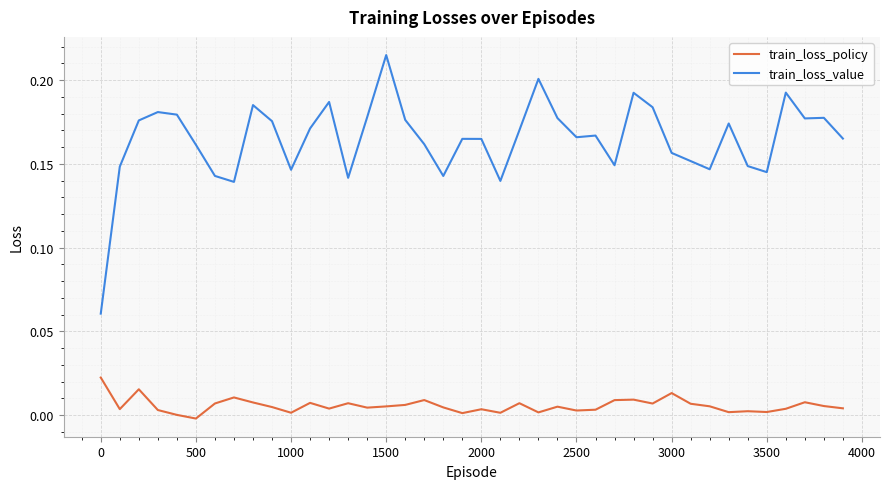

Which series has the largest range (max minus min)?

train_loss_value